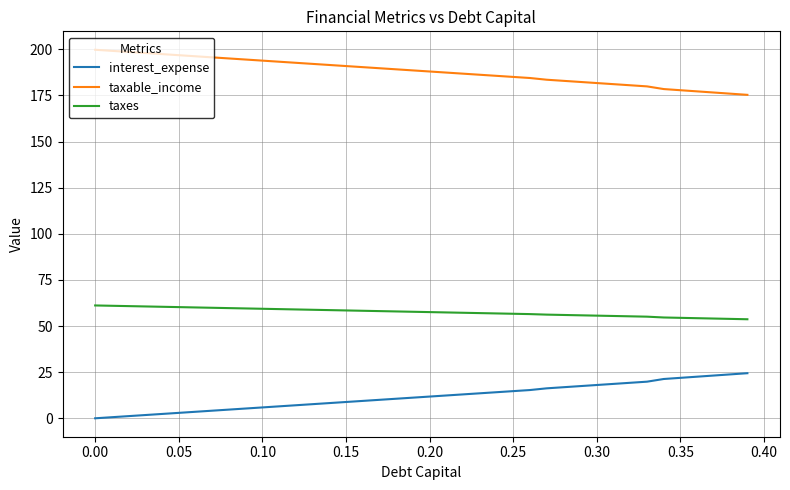

What is the difference between the maximum and minimum values in the taxable_income series?

24.4